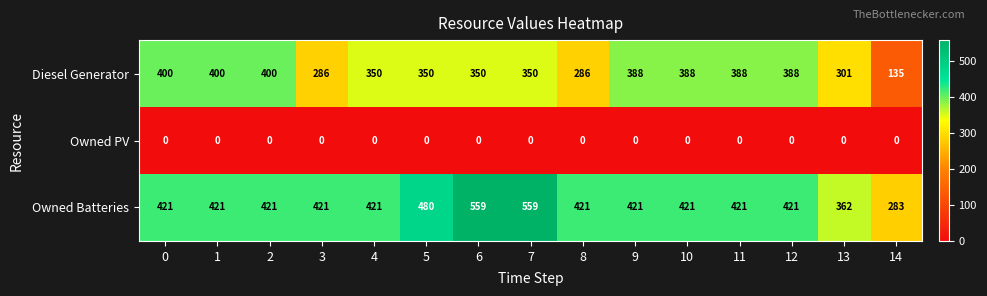

Which series has the largest range (max minus min)?

Owned Batteries